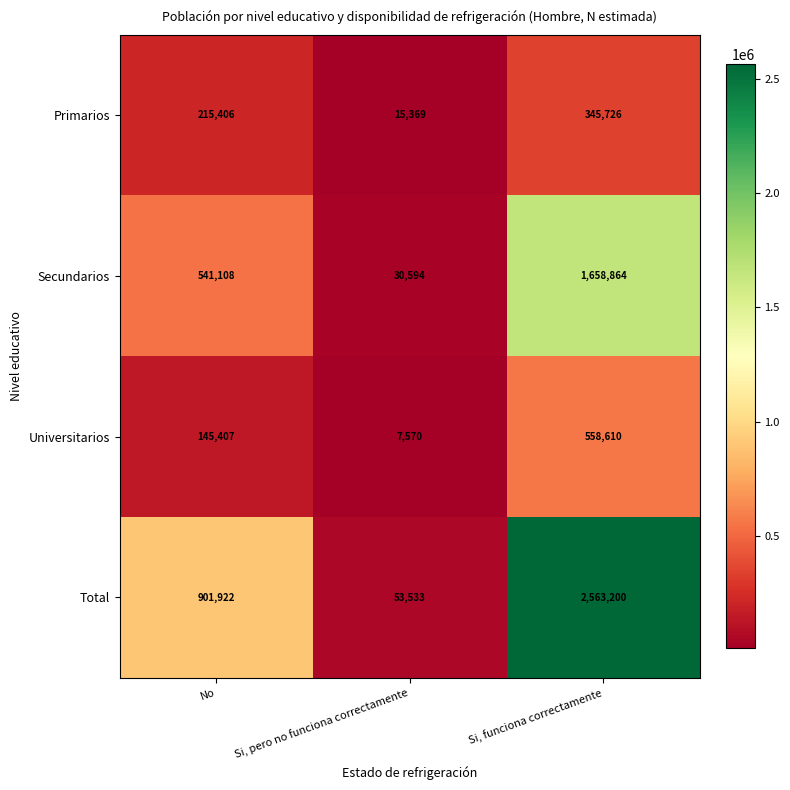

Reading left to right, list all the values displayed in this chart.

Primarios: 215406	15369	345726
Secundarios: 541108	30594	1658864
Universitarios: 145407	7570	558610
Total: 901922	53533	2563200